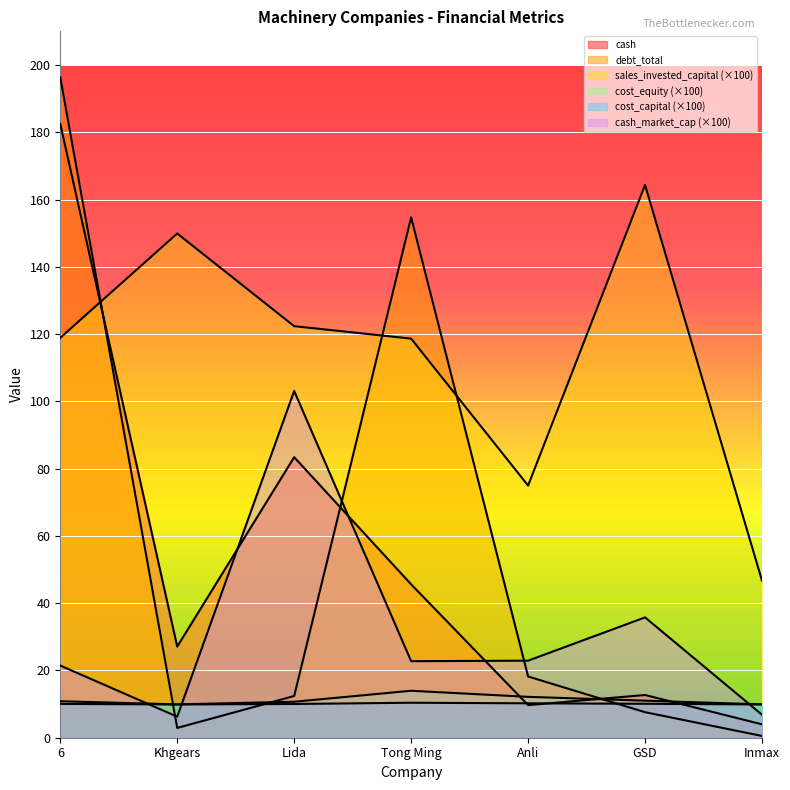

What is the difference between the cash_market_cap values at 6 and Khgears?

15.2